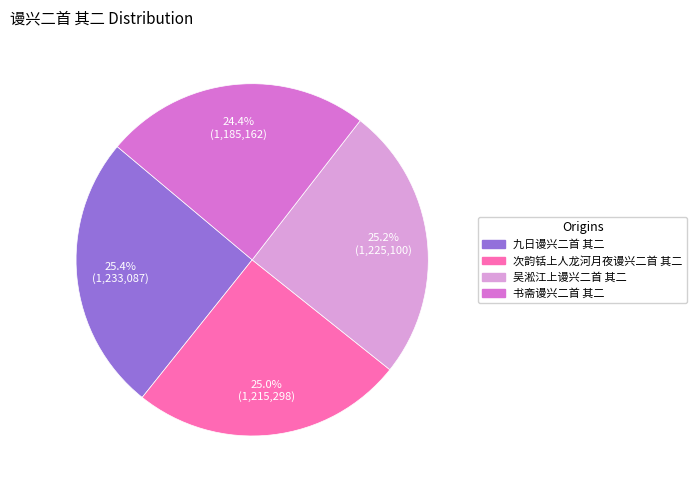

True or false: 九日谩兴二首 其二 accounts for 13% of the total.

False